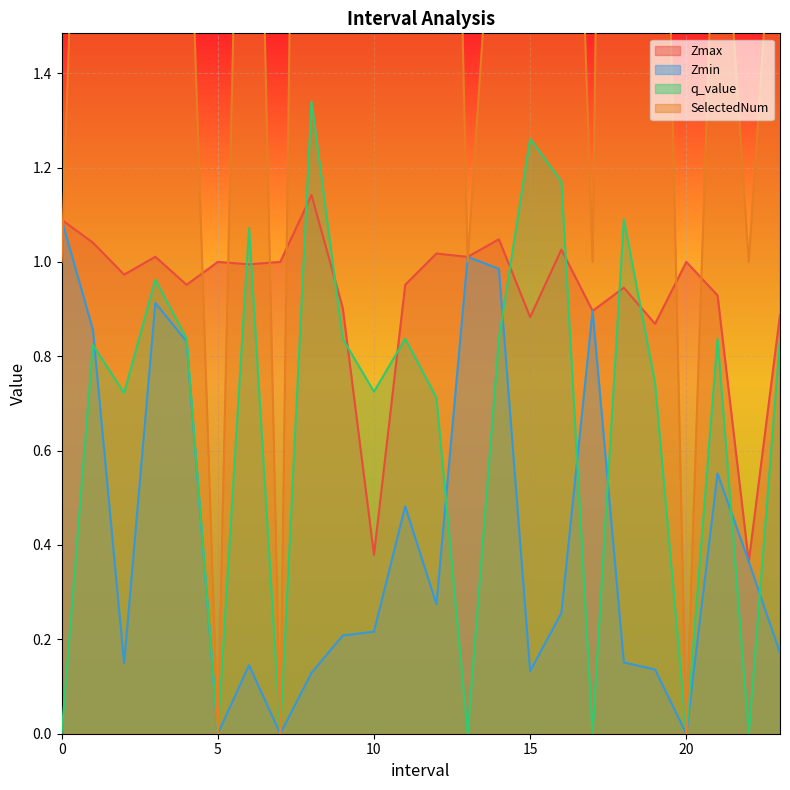

Reading left to right, list all the values displayed in this chart.

Zmax: 0.0=1.1	1.0=1.0	2.0=1.0	3.0=1.0	4.0=1.0	5.0=1.0	6.0=1.0	7.0=1.0	8.0=1.1	9.0=0.9	10.0=0.4	11.0=1.0	12.0=1.0	13.0=1.0	14.0=1.0	15.0=0.9	16.0=1.0	17.0=0.9	18.0=0.9	19.0=0.9	20.0=1.0	21.0=0.9	22.0=0.4	23.0=0.9
Zmin: 0.0=1.1	1.0=0.9	2.0=0.1	3.0=0.9	4.0=0.8	5.0=0.0	6.0=0.1	7.0=0.0	8.0=0.1	9.0=0.2	10.0=0.2	11.0=0.5	12.0=0.3	13.0=1.0	14.0=1.0	15.0=0.1	16.0=0.3	17.0=0.9	18.0=0.2	19.0=0.1	20.0=0.0	21.0=0.6	22.0=0.4	23.0=0.2
q_value: 0.0=0.0	1.0=0.8	2.0=0.7	3.0=1.0	4.0=0.8	5.0=0.0	6.0=1.1	7.0=0.0	8.0=1.3	9.0=0.8	10.0=0.7	11.0=0.8	12.0=0.7	13.0=0.0	14.0=0.8	15.0=1.3	16.0=1.2	17.0=0.0	18.0=1.1	19.0=0.7	20.0=0.0	21.0=0.8	22.0=0.0	23.0=0.8
SelectedNum: 0.0=1.0	1.0=3.0	2.0=3.0	3.0=3.0	4.0=2.0	5.0=0.0	6.0=3.0	7.0=0.0	8.0=5.0	9.0=2.0	10.0=3.0	11.0=2.0	12.0=4.0	13.0=1.0	14.0=2.0	15.0=4.0	16.0=3.0	17.0=1.0	18.0=6.0	19.0=3.0	20.0=0.0	21.0=2.0	22.0=1.0	23.0=2.0